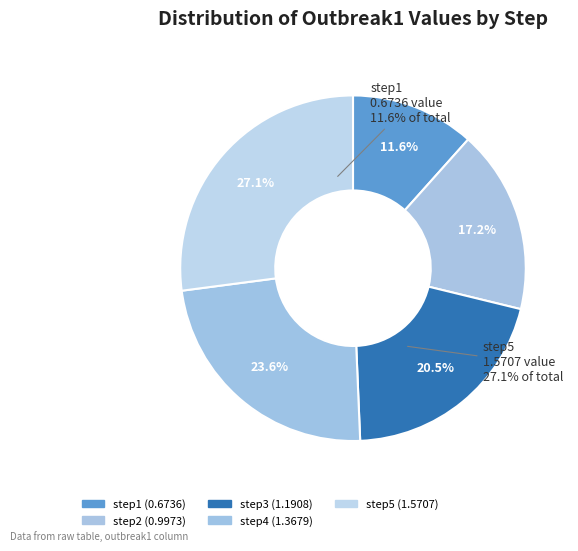

To the nearest percent, what is the combined percentage of step4 and step3?

44%